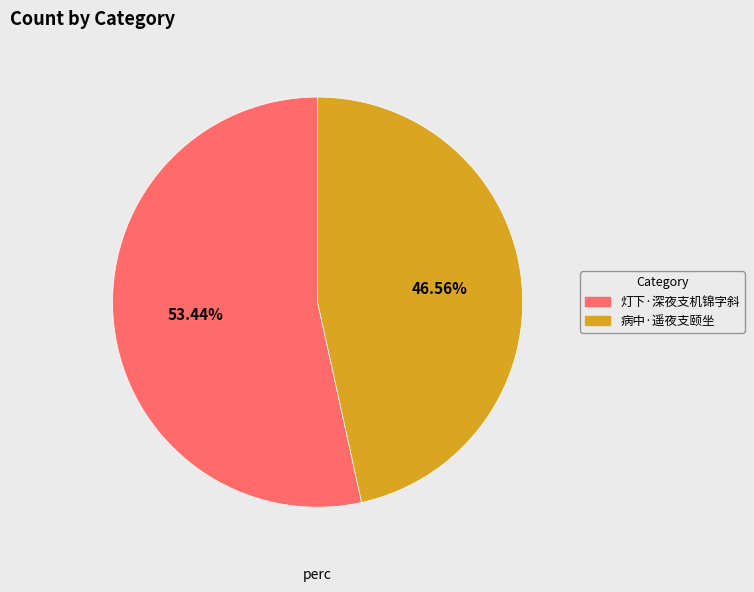

Count the number of slices in the pie.

2